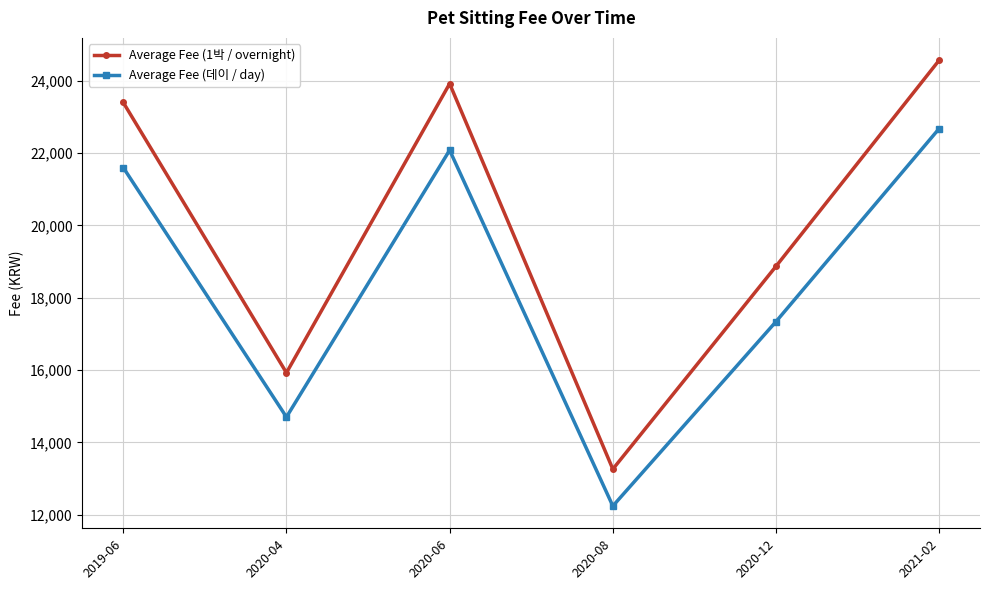

At which category is the sum across all series the highest?

2021-02